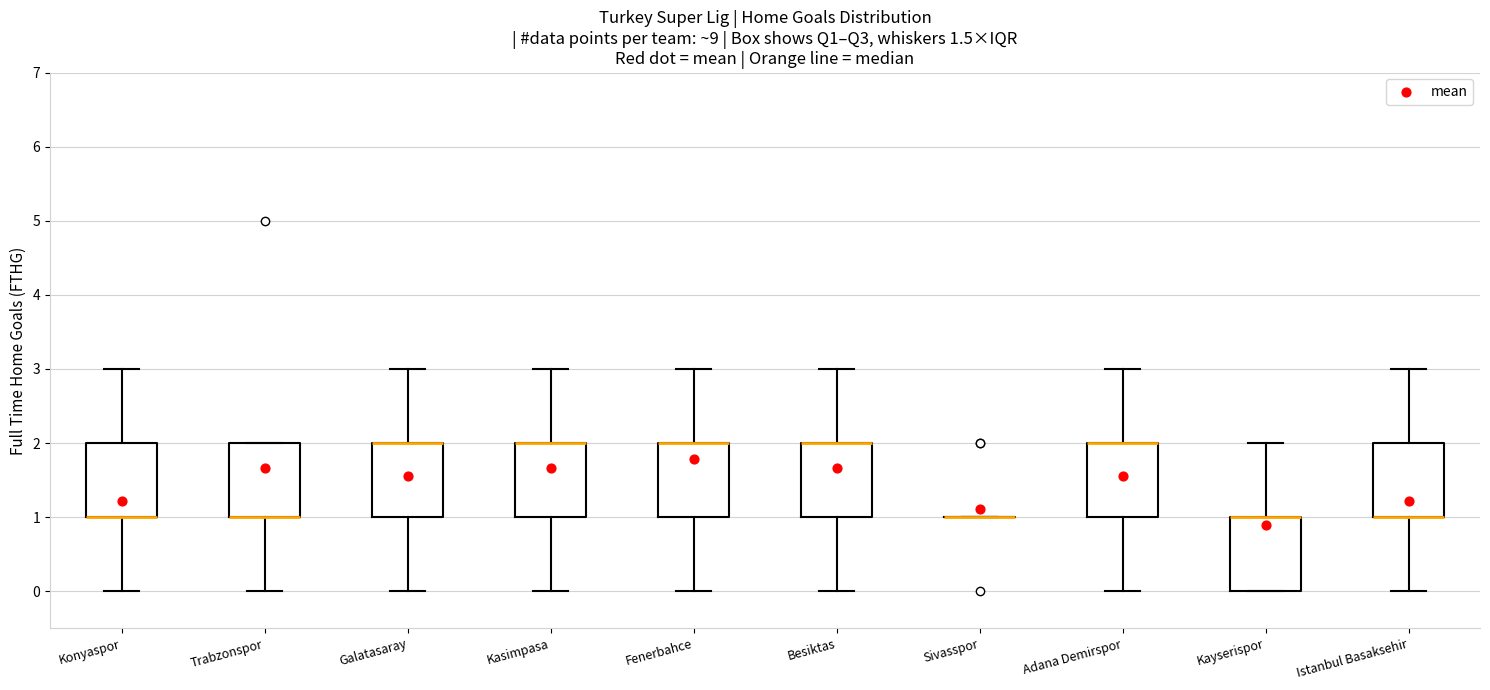

Where does the lower whisker of the box for Konyaspor end on the y-axis? The values are not printed on the chart, so give them approximately, as read against the axis.

0